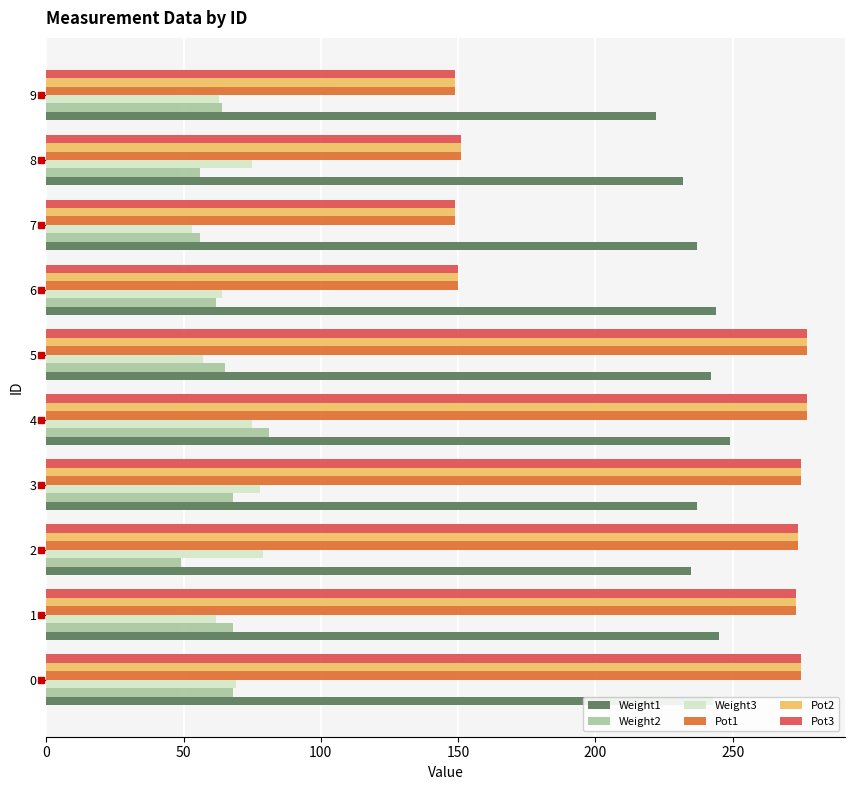

True or false: Weight1 has a value of 244 at 6.

True